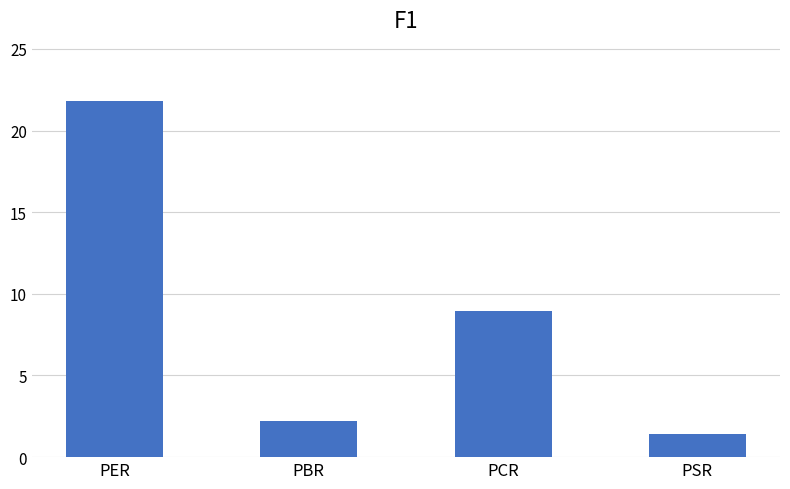

Does the chart contain any negative values?

No